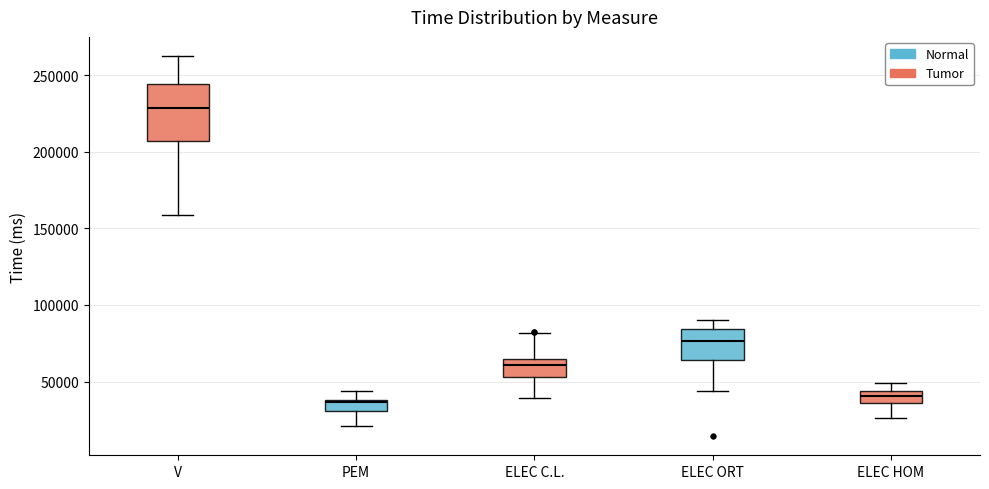

Which box is the tallest, from its lower edge to its upper edge?

V